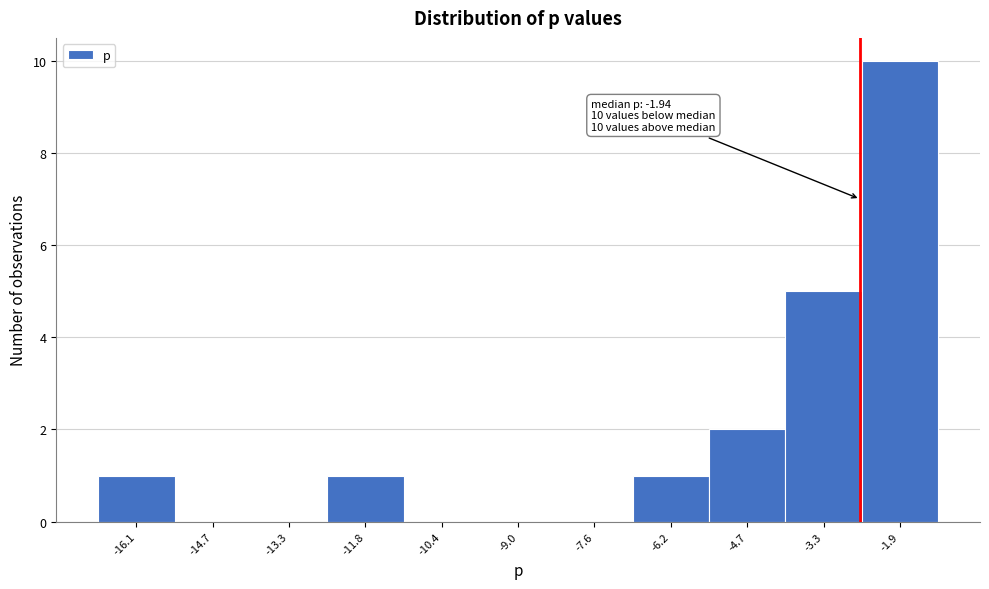

Reading right to left, list all the values displayed in this chart.

-1.9=10	-3.3=5	-4.7=2	-6.2=1	-7.6=0	-9.0=0	-10.4=0	-11.8=1	-13.3=0	-14.7=0	-16.1=1